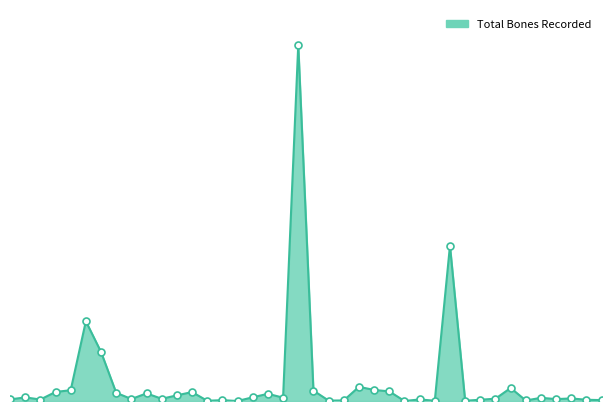

Is this an area chart (filled region under the line)?

Yes